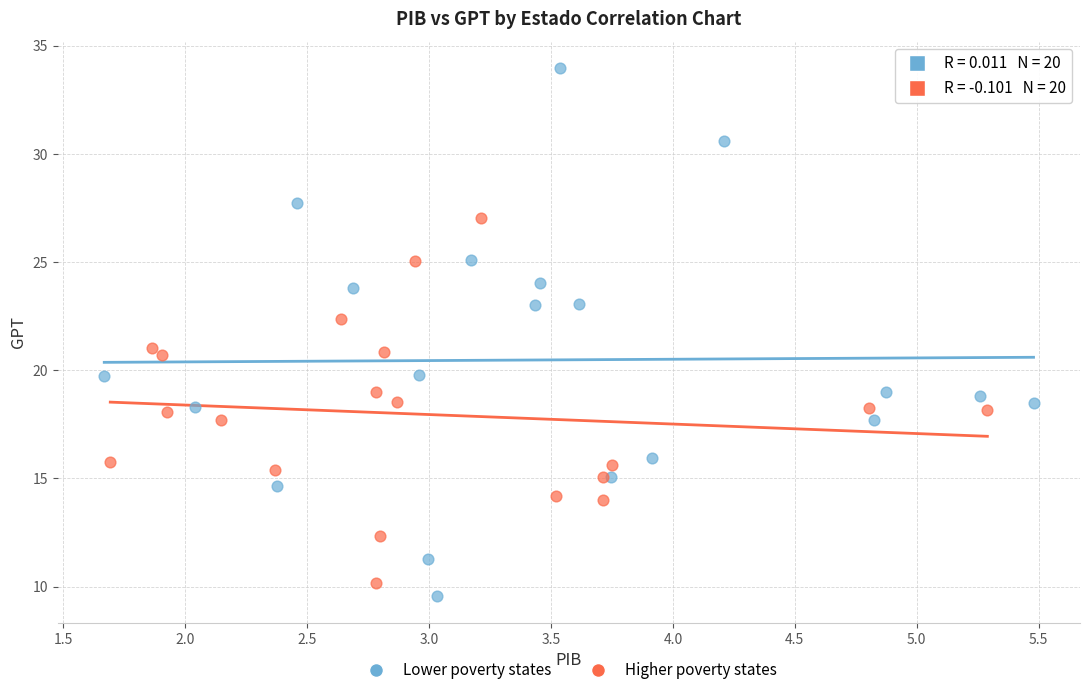

Which series contains the highest Y value?

Lower poverty states